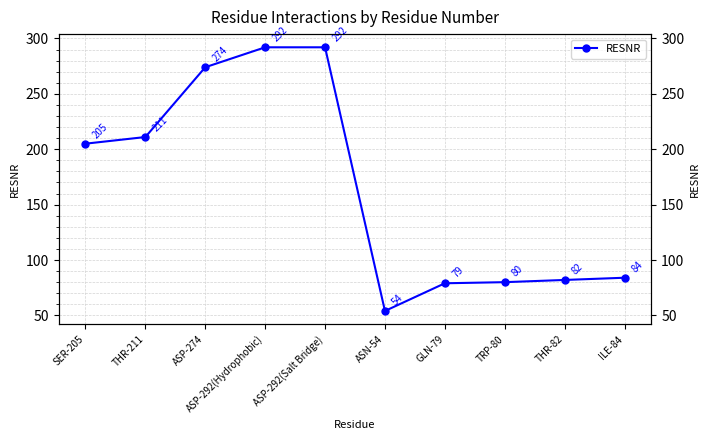

What is the maximum value shown in the chart?

292